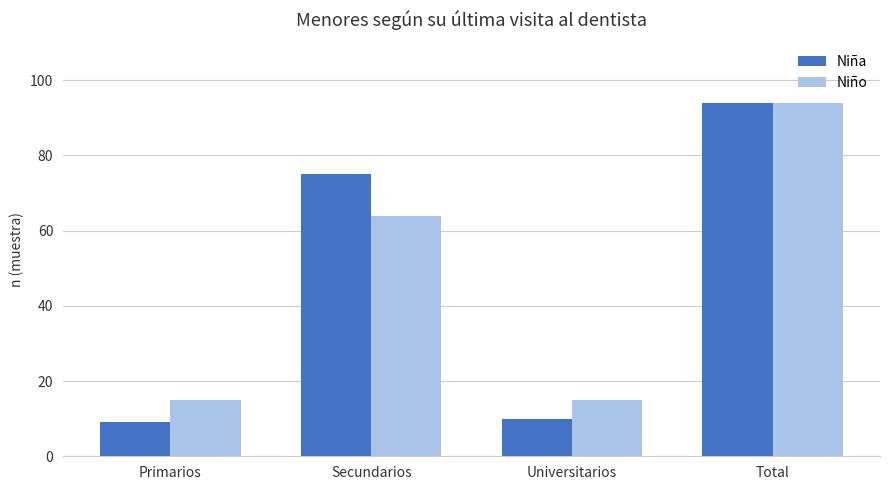

What is the highest value of the Niño series?

94